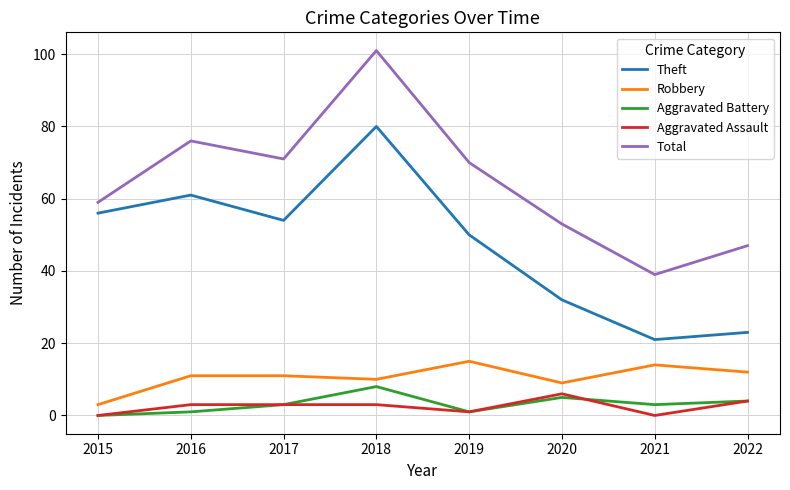

What are all the series names shown in the legend?

Theft, Robbery, Aggravated Battery, Aggravated Assault, Total